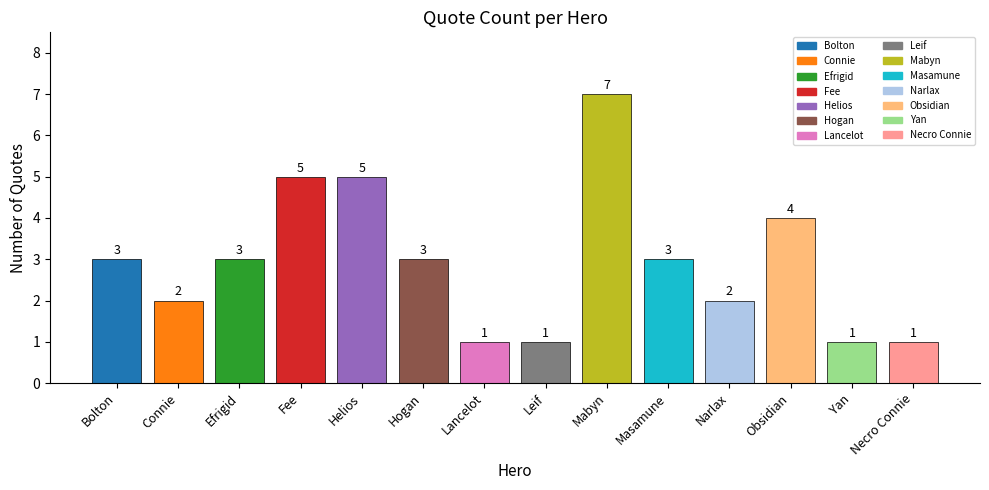

Reading right to left, what are all the values shown in this chart?

Necro Connie=1	Yan=1	Obsidian=4	Narlax=2	Masamune=3	Mabyn=7	Leif=1	Lancelot=1	Hogan=3	Helios=5	Fee=5	Efrigid=3	Connie=2	Bolton=3